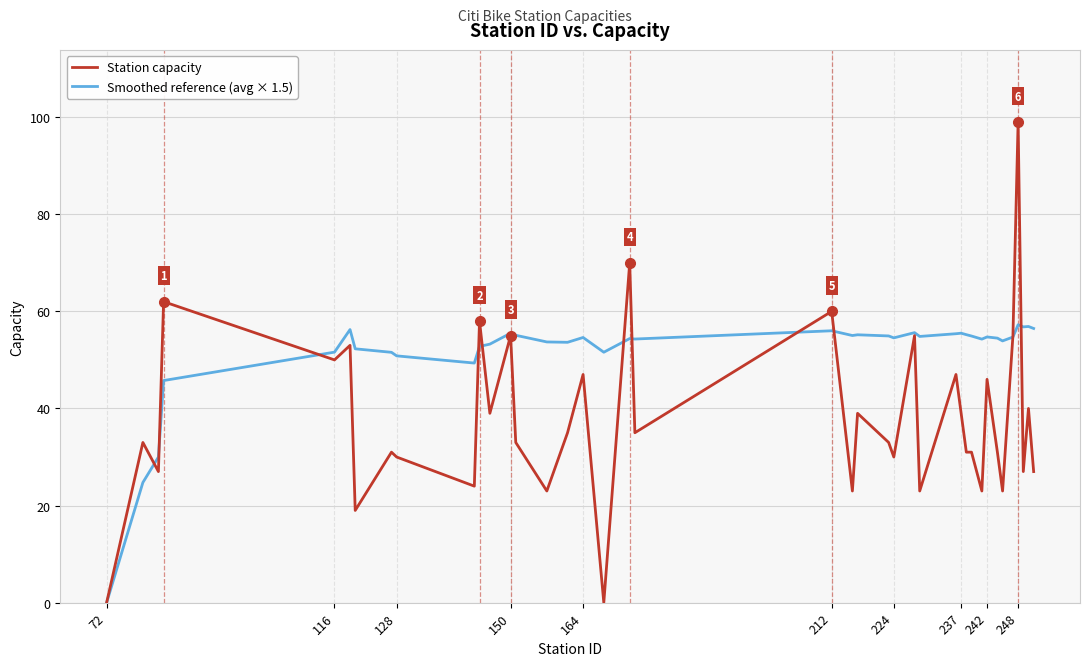

Rank the series by their average value, from lowest to highest.

Station capacity, Smoothed reference (avg × 1.5)